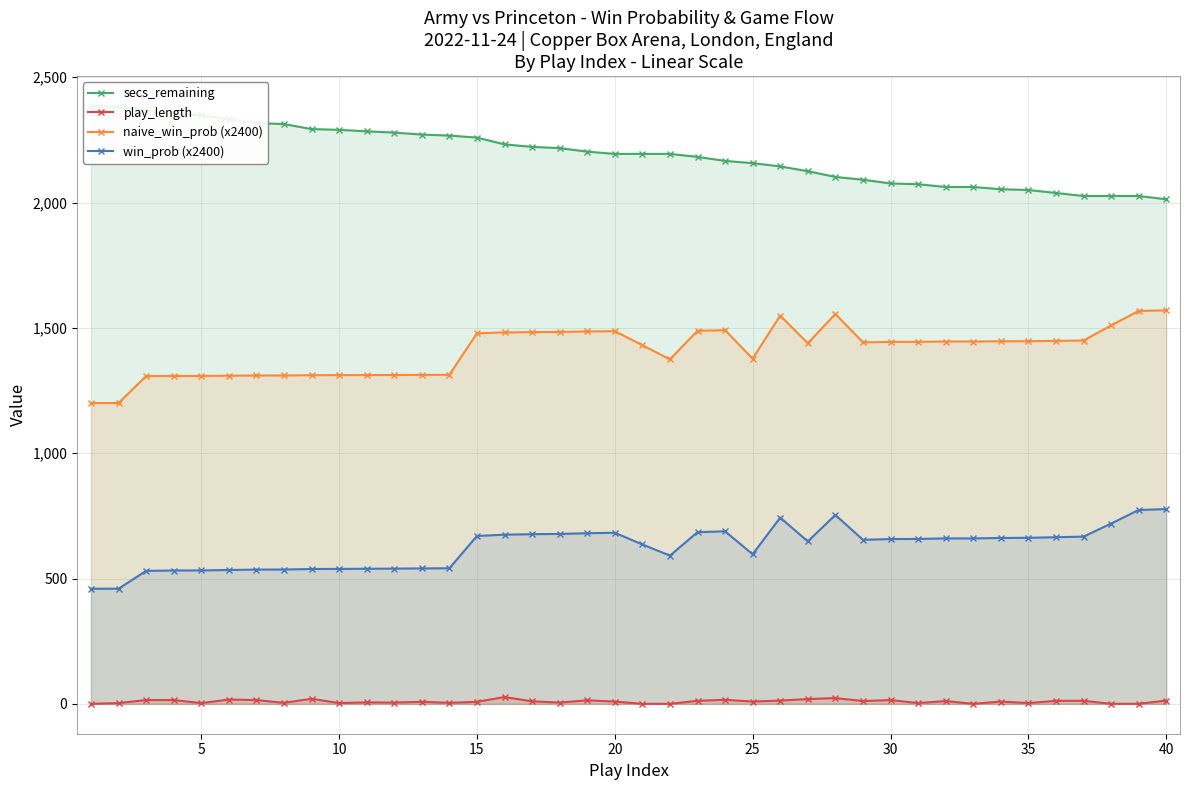

At how many categories does at least one series exceed 1914?

40